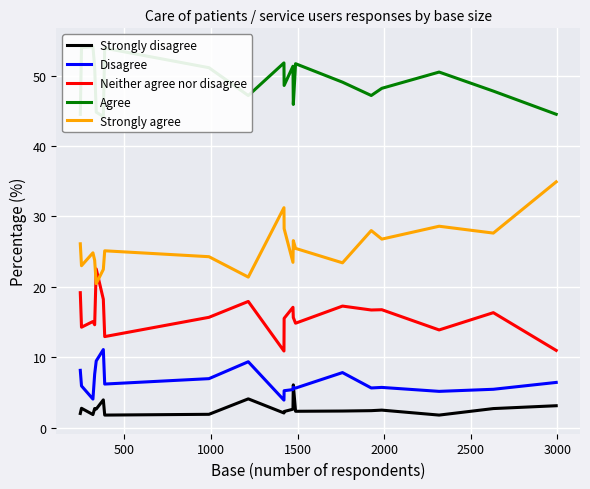

True or false: Disagree and Neither agree nor disagree cross at least once.

False